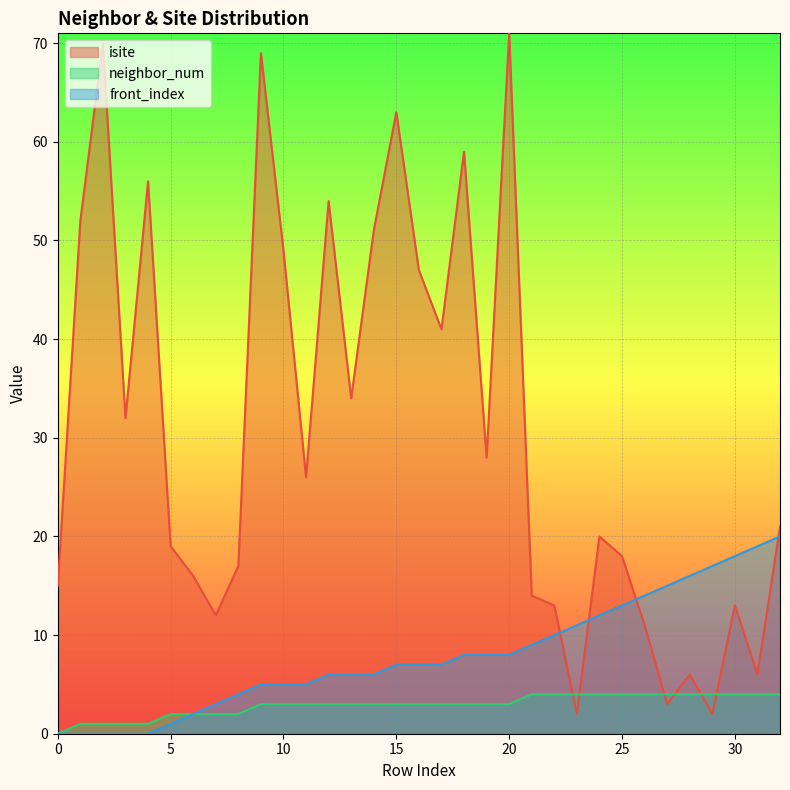

What is the difference between the maximum and minimum values in the neighbor_num series?

4